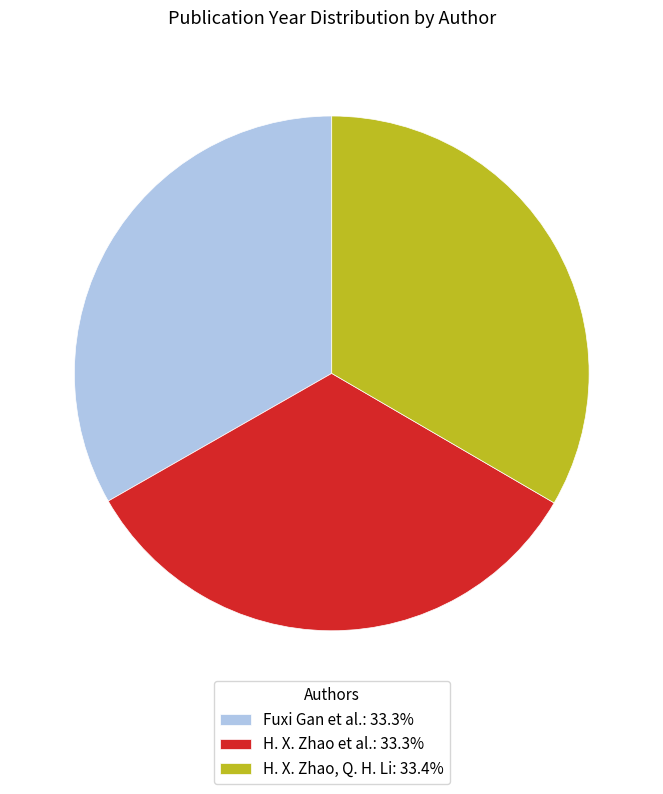

The H. X. Zhao, Q. H. Li slice represents 33% of the pie. True or false?

True